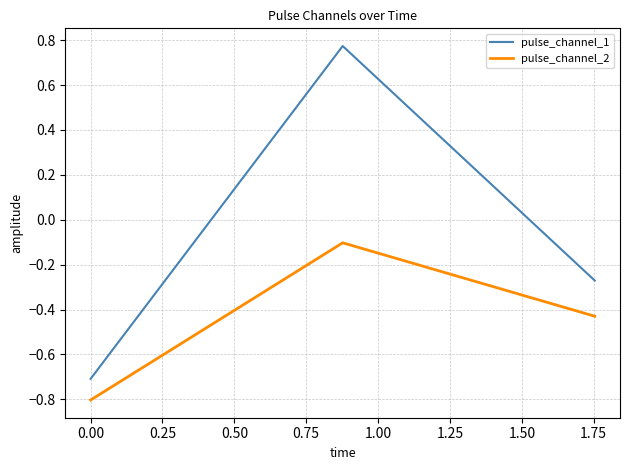

Rank the series by their average value, from highest to lowest.

pulse_channel_1, pulse_channel_2